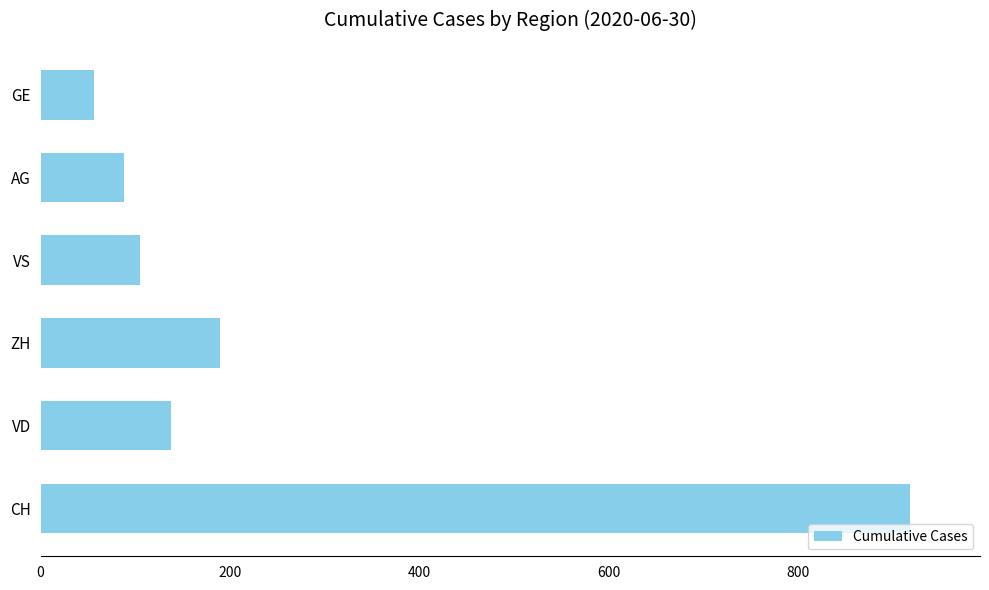

The value at ZH is 93. True or false?

False